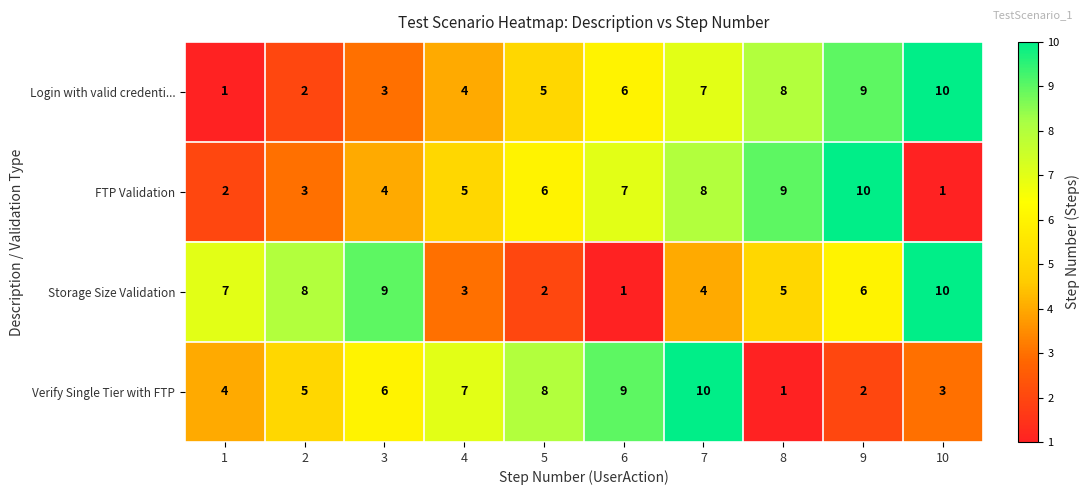

What is the difference between the maximum and minimum values in the Verify Single Tier with FTP series?

9